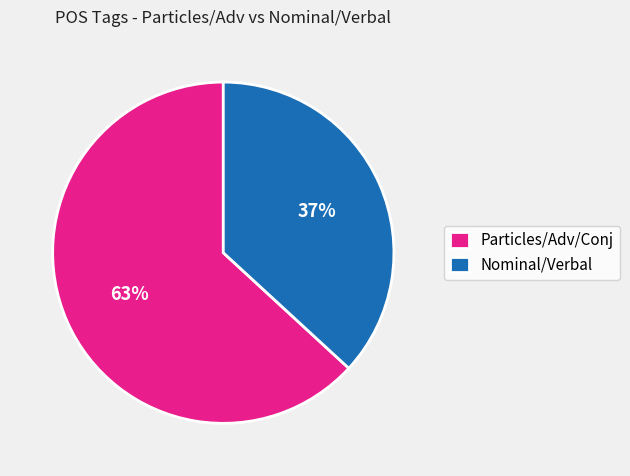

Rank the categories by value from lowest to highest.

Nominal/Verbal, Particles/Adv/Conj